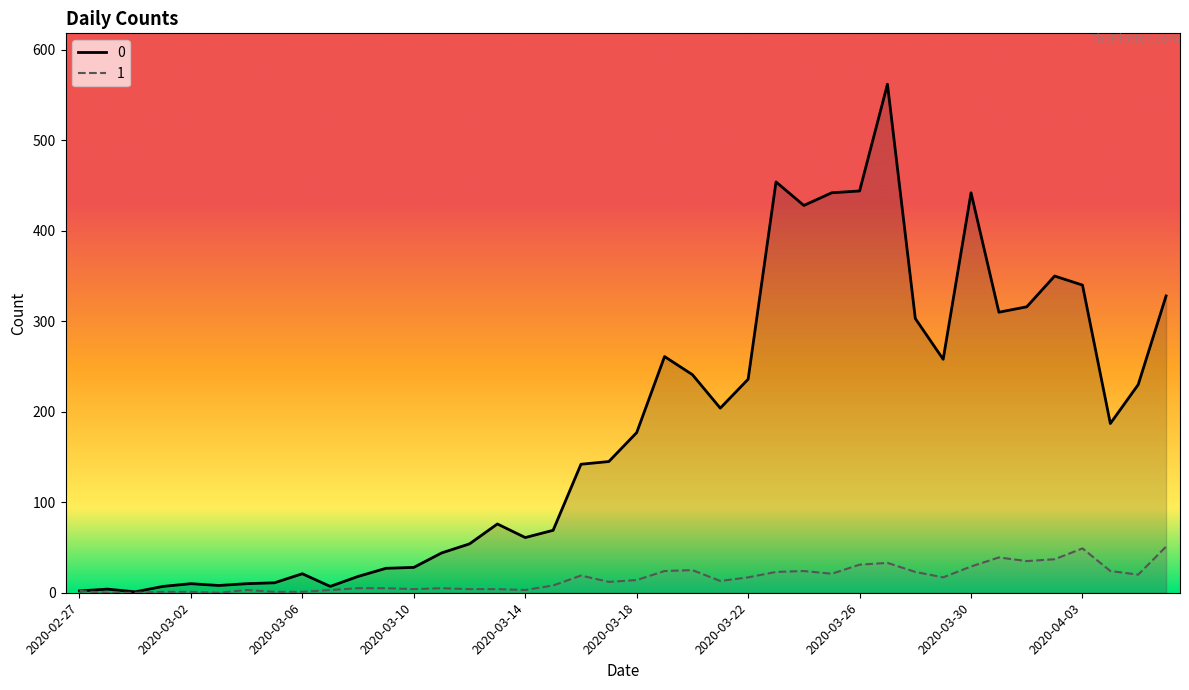

Does the chart display data point markers on the line(s)?

No